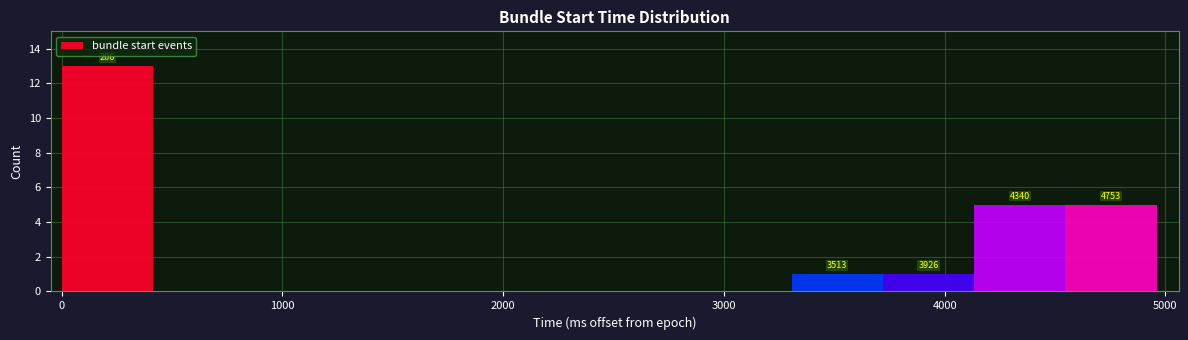

Which range on the x-axis has the tallest bar?

0 to 400